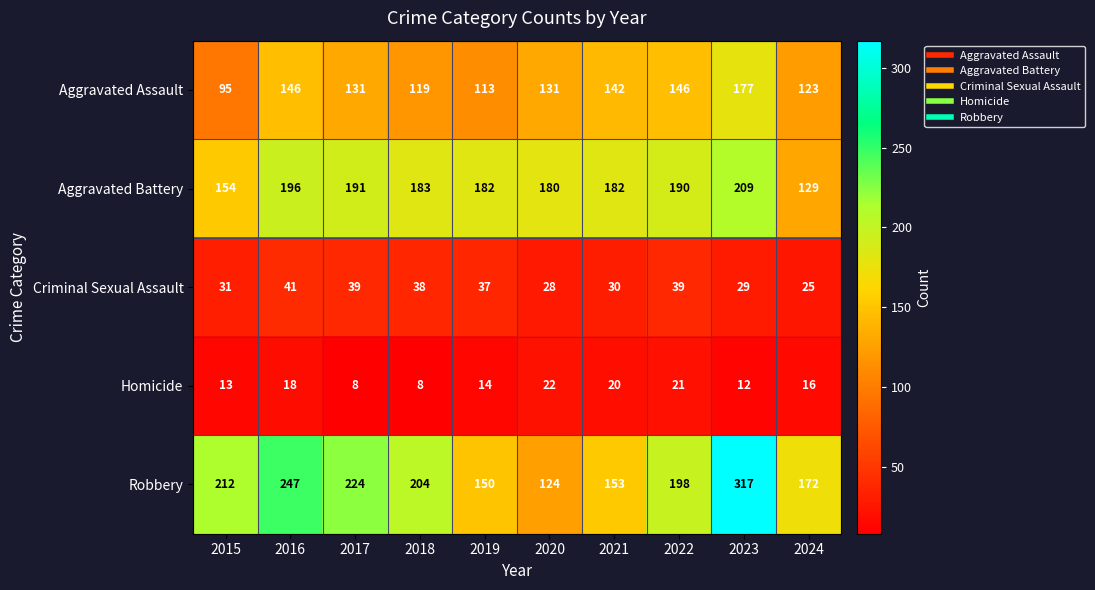

What is the difference between the highest and lowest values at 2015?

199